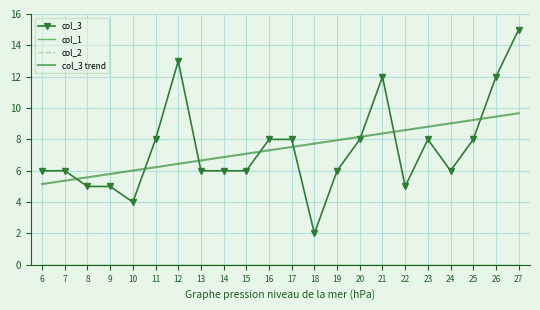

Reading left to right, transcribe all the data shown in this chart.

col_3: 6=6.0	7=6.0	8=5.0	9=5.0	10=4.0	11=8.0	12=13.0	13=6.0	14=6.0	15=6.0	16=8.0	17=8.0	18=2.0	19=6.0	20=8.0	21=12.0	22=5.0	23=8.0	24=6.0	25=8.0	26=12.0	27=15.0
col_1: 6=0.0	7=0.0	8=0.0	9=0.0	10=0.0	11=0.0	12=0.0	13=0.0	14=0.0	15=0.0	16=0.0	17=0.0	18=0.0	19=0.0	20=0.0	21=0.0	22=0.0	23=0.0	24=0.0	25=0.0	26=0.0	27=0.0
col_2: 6=0.0	7=0.0	8=0.0	9=0.0	10=0.0	11=0.0	12=0.0	13=0.0	14=0.0	15=0.0	16=0.0	17=0.0	18=0.0	19=0.0	20=0.0	21=0.0	22=0.0	23=0.0	24=0.0	25=0.0	26=0.0	27=0.0
col_3 trend: 6=5.2	7=5.4	8=5.6	9=5.8	10=6.0	11=6.2	12=6.4	13=6.7	14=6.9	15=7.1	16=7.3	17=7.5	18=7.7	19=7.9	20=8.2	21=8.4	22=8.6	23=8.8	24=9.0	25=9.2	26=9.5	27=9.7